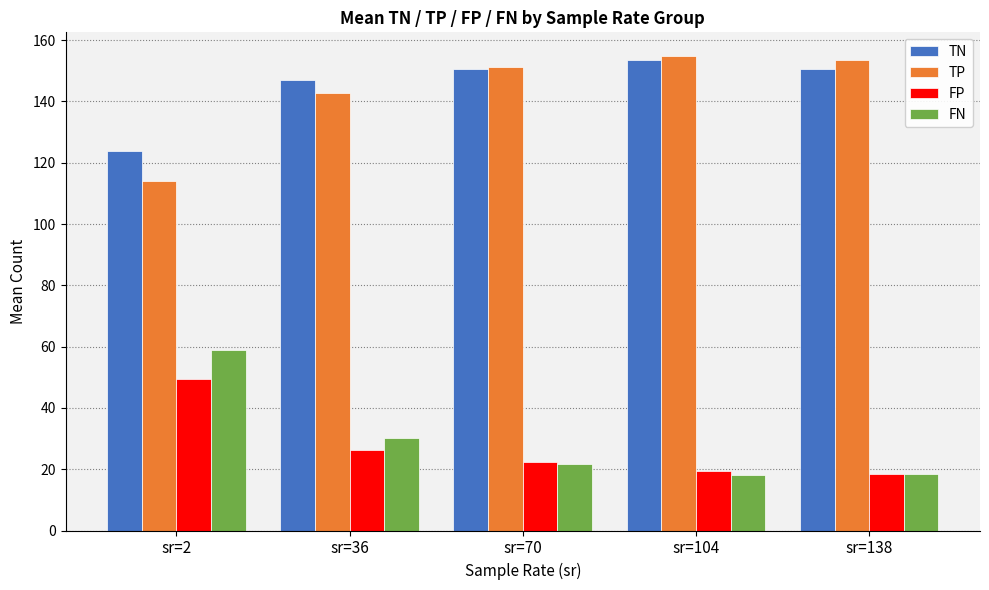

Is it true that FN equals 14.9 at sr=70?

False